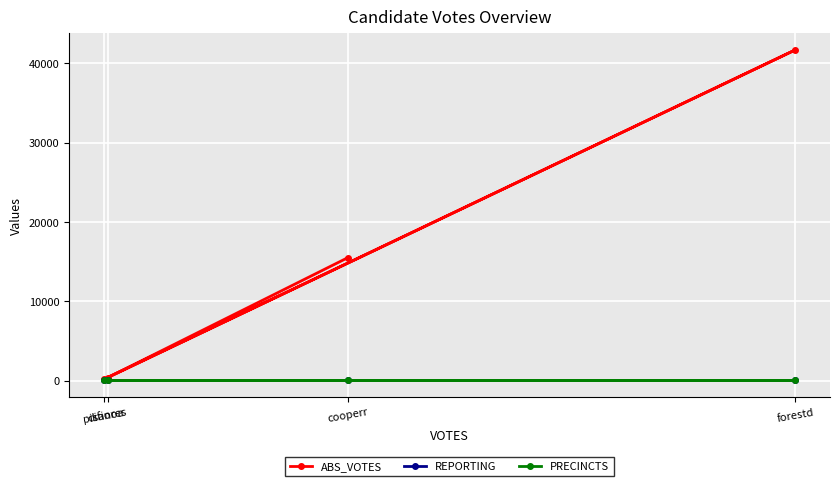

What are all the series names shown in the legend?

ABS_VOTES, REPORTING, PRECINCTS